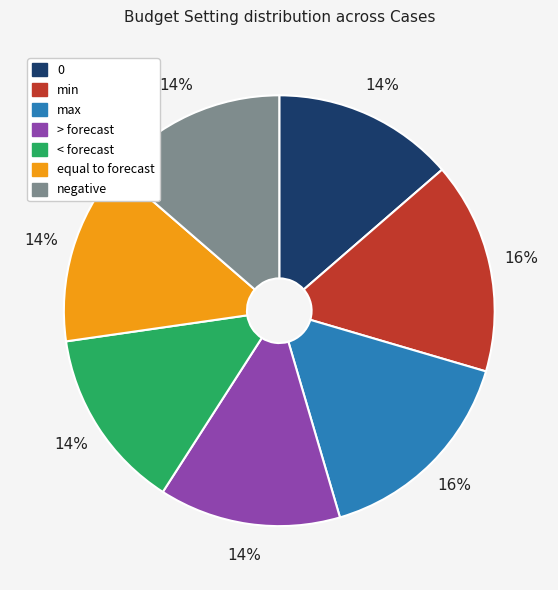

Count the number of slices in the pie.

7